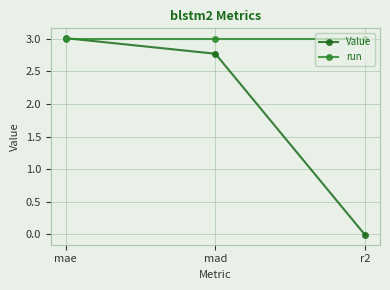

How many values in Value are below zero?

1